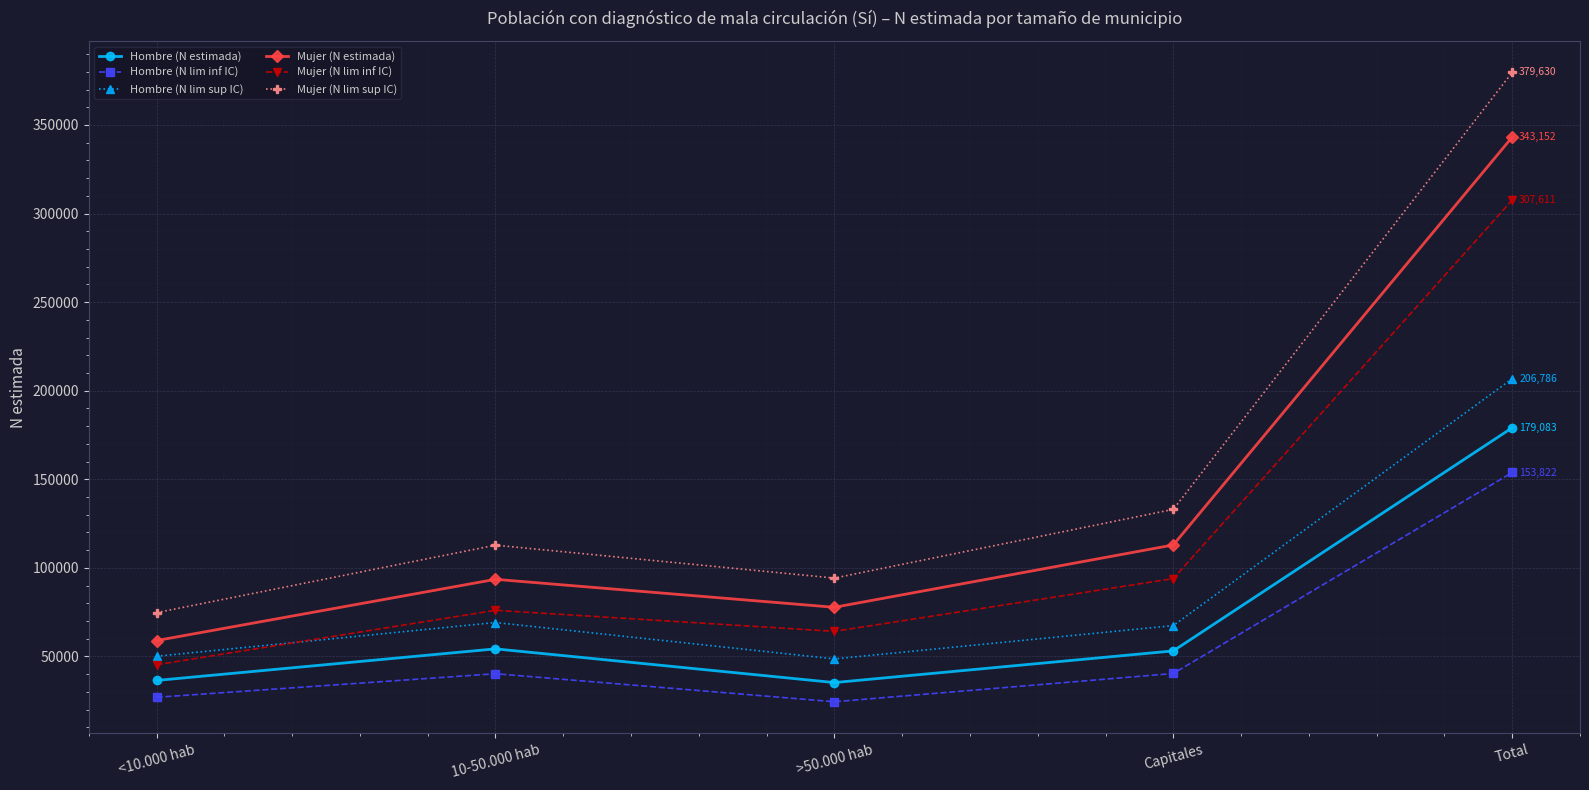

What is the greatest value displayed?

379630